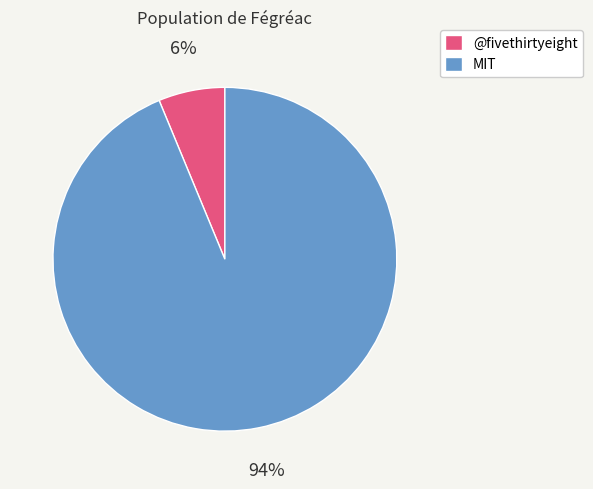

Rank the categories by value from lowest to highest.

@fivethirtyeight, MIT